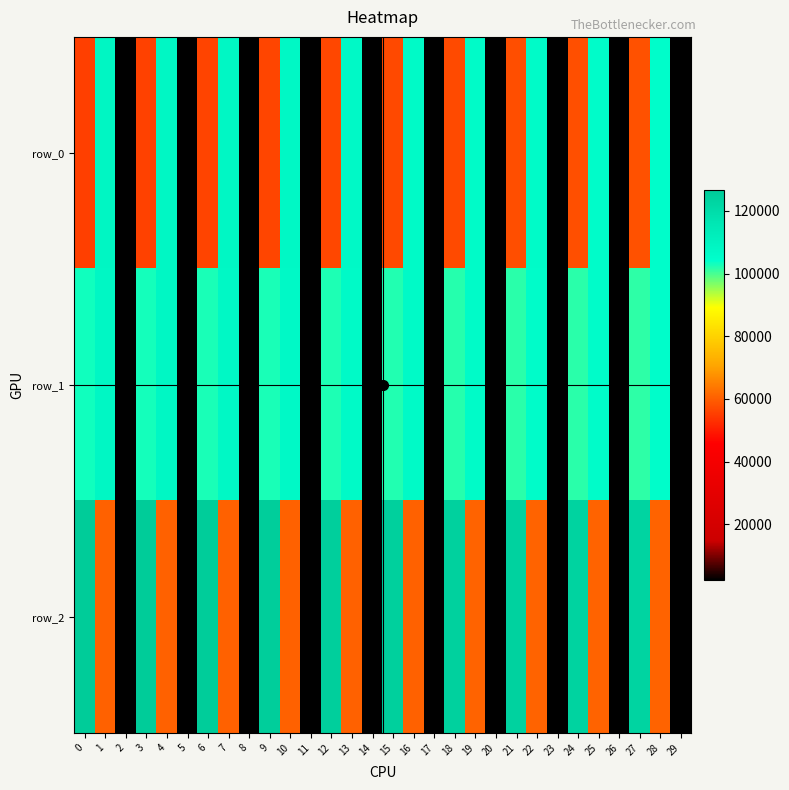

What is the sum of the row_0 values at 20 and 8?

4506.8